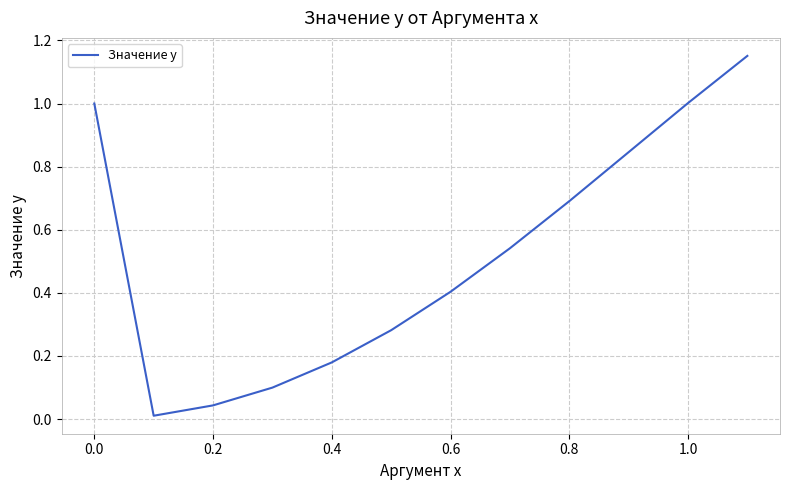

Reading right to left, extract all data points from this chart.

1.2	1.0	0.8	0.7	0.5	0.4	0.3	0.2	0.1	0.0	0.0	1.0